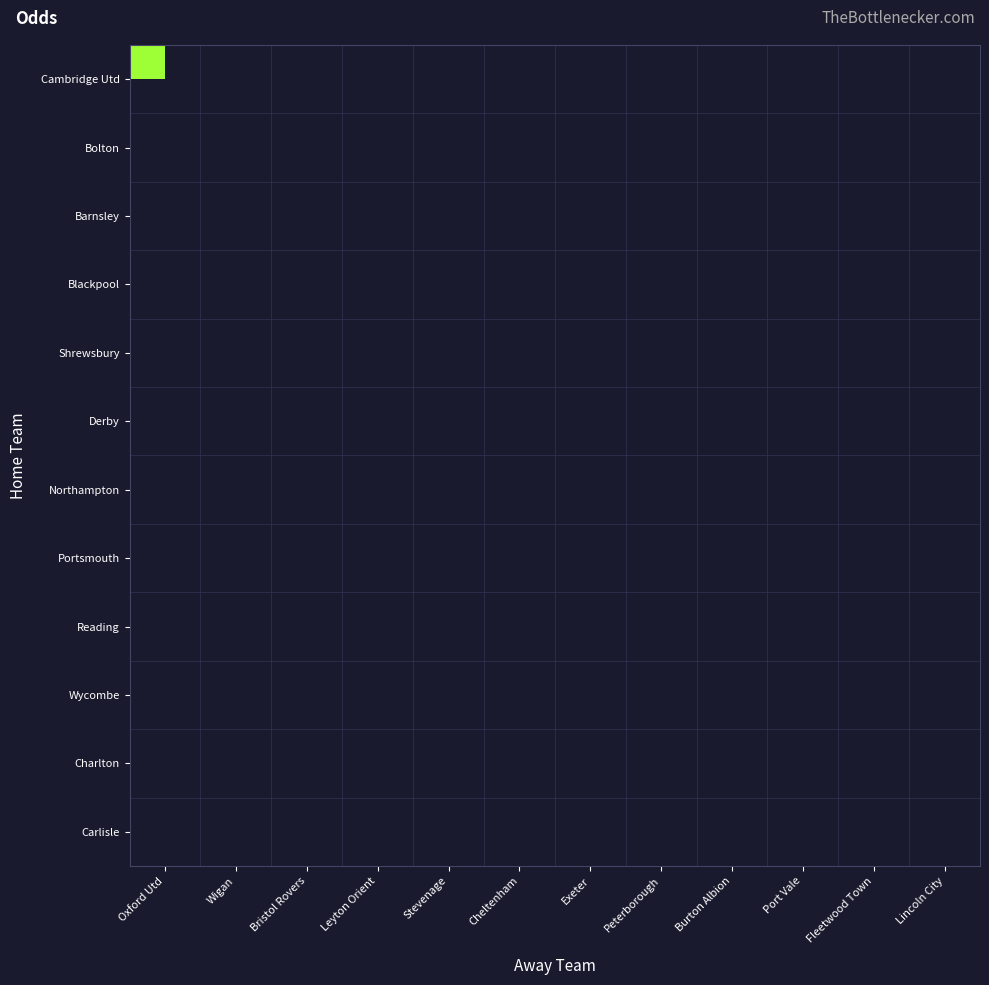

How many data points does each series have?

12